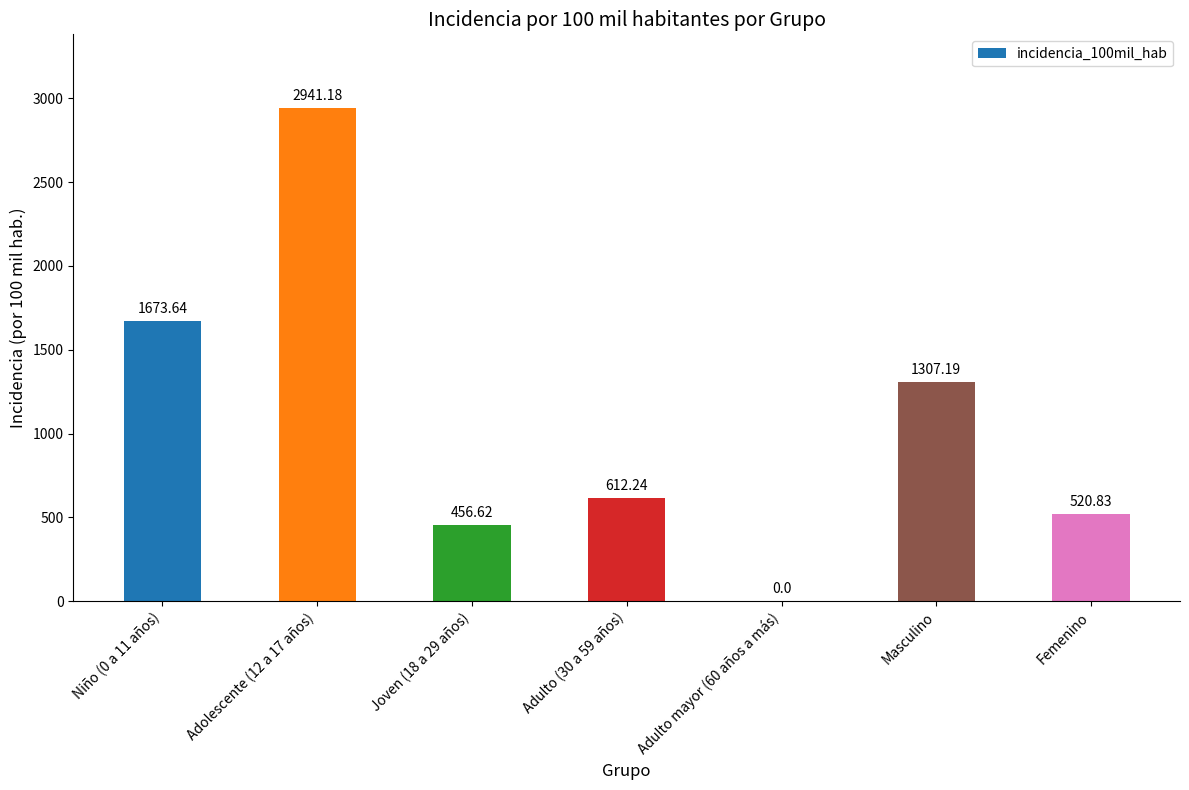

What is the sum of the values at Adulto mayor (60 años a más) and Adolescente (12 a 17 años)?

2941.2